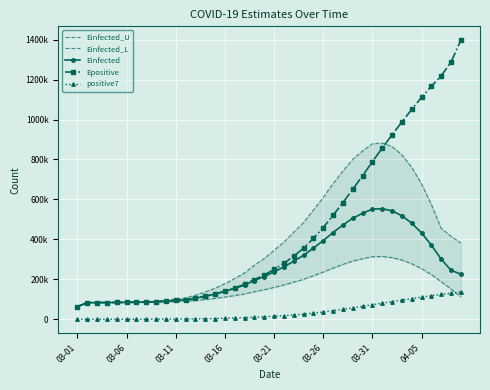

The Einfected_U series shows 304681.2 at 19. True or false?

True